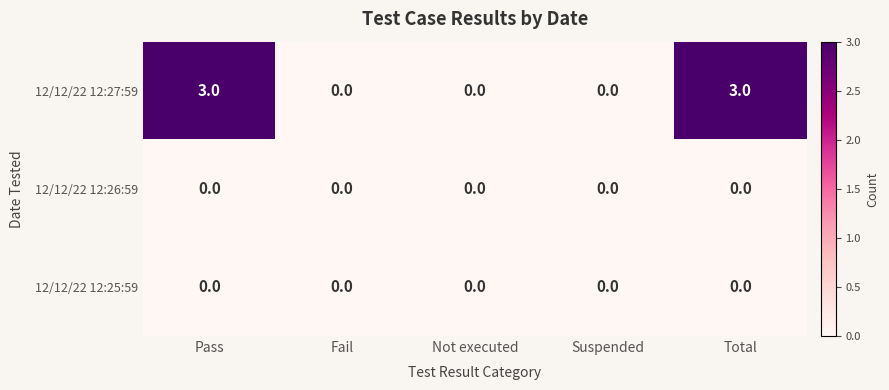

Which series has the largest total across all categories?

12/12/22 12:27:59